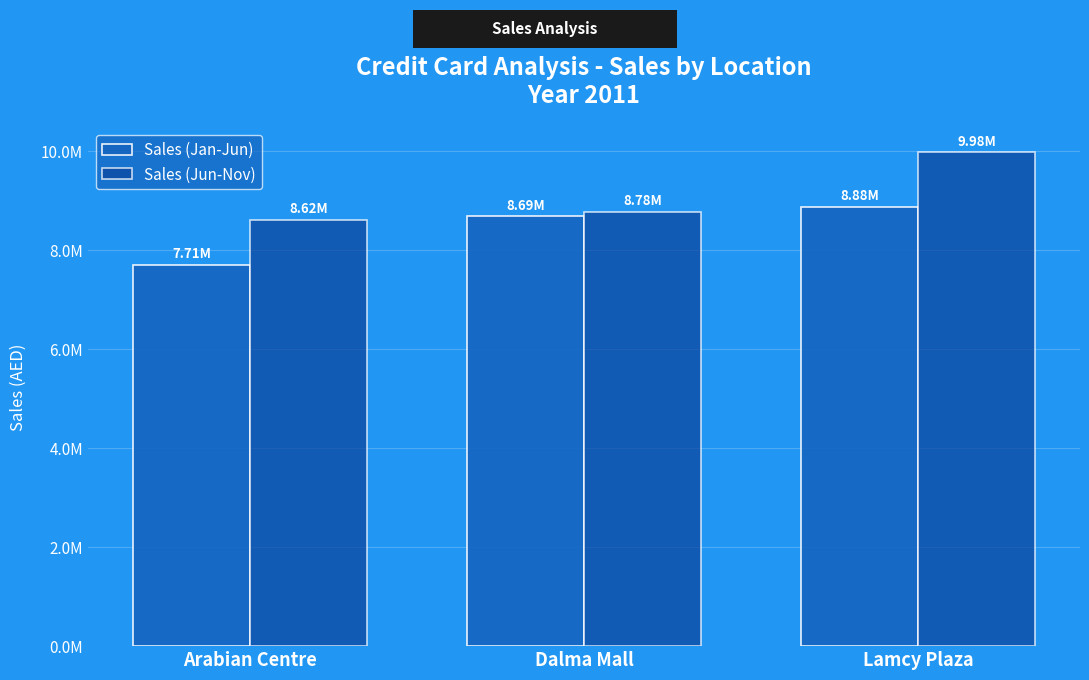

What is the minimum value for Sales (Jun-Nov)?

8617055.3